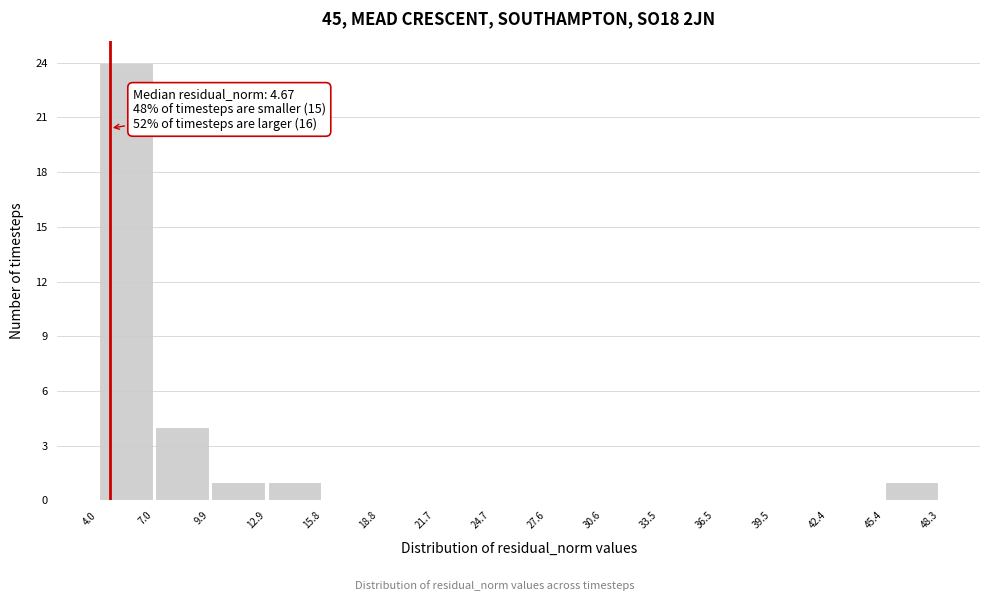

Which range on the x-axis has the tallest bar?

4.0 to 7.0